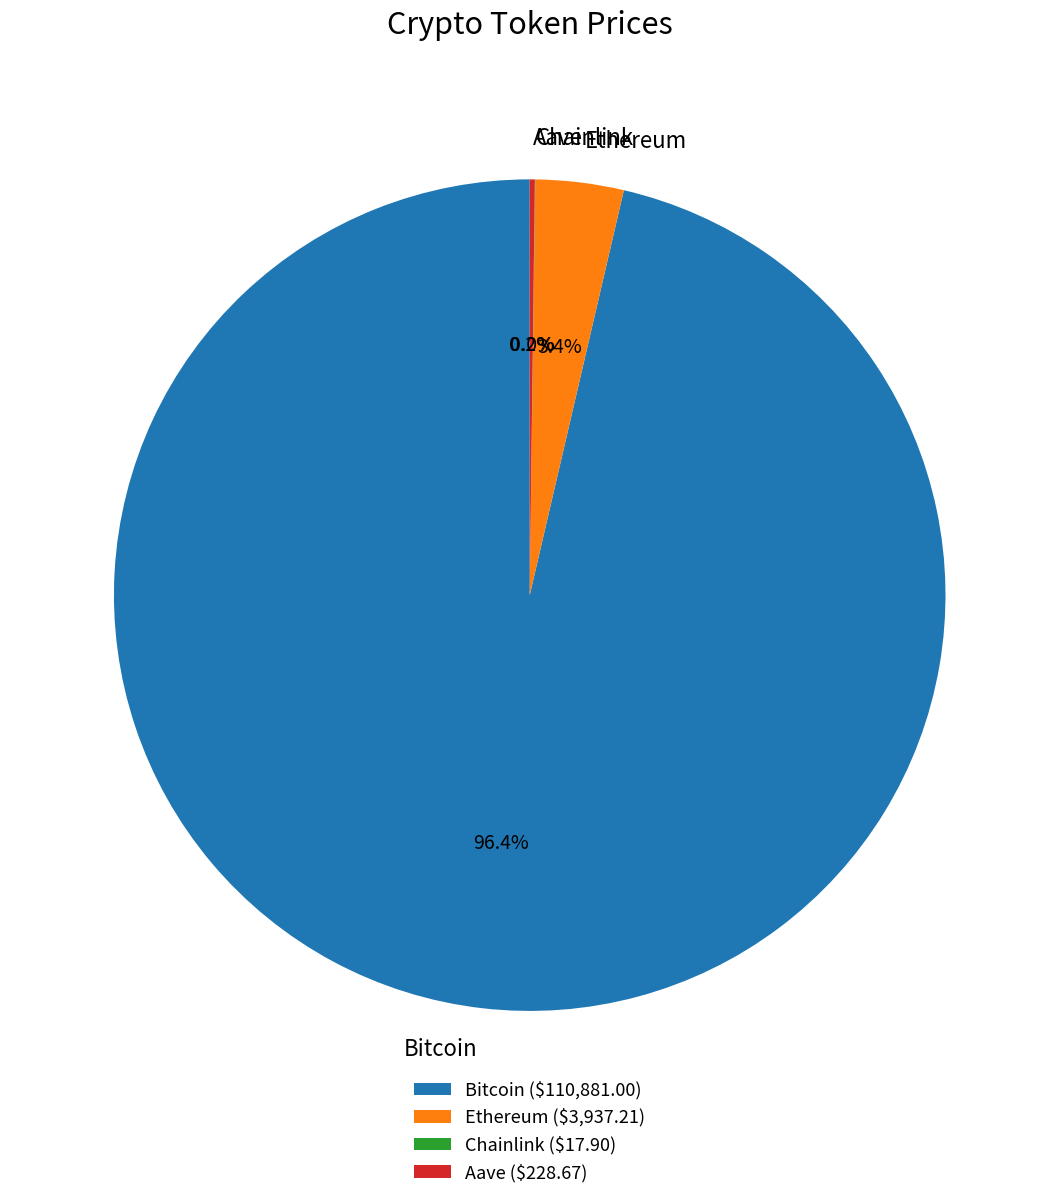

Is there a majority slice in this chart?

Yes